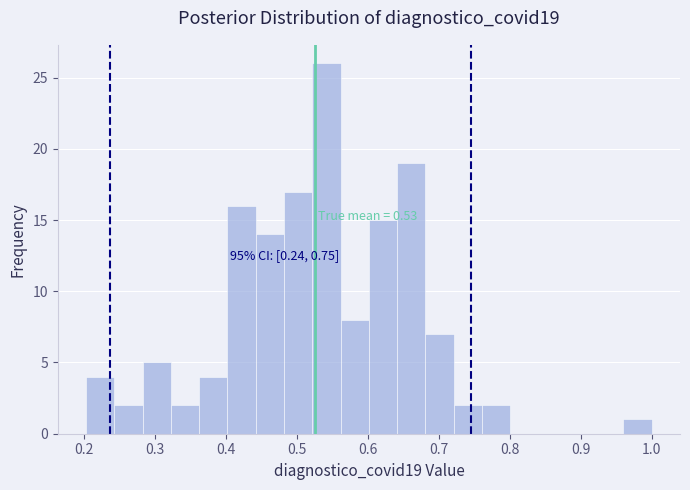

Read against the x-axis, roughly where is the centre of the tallest bar?

0.54